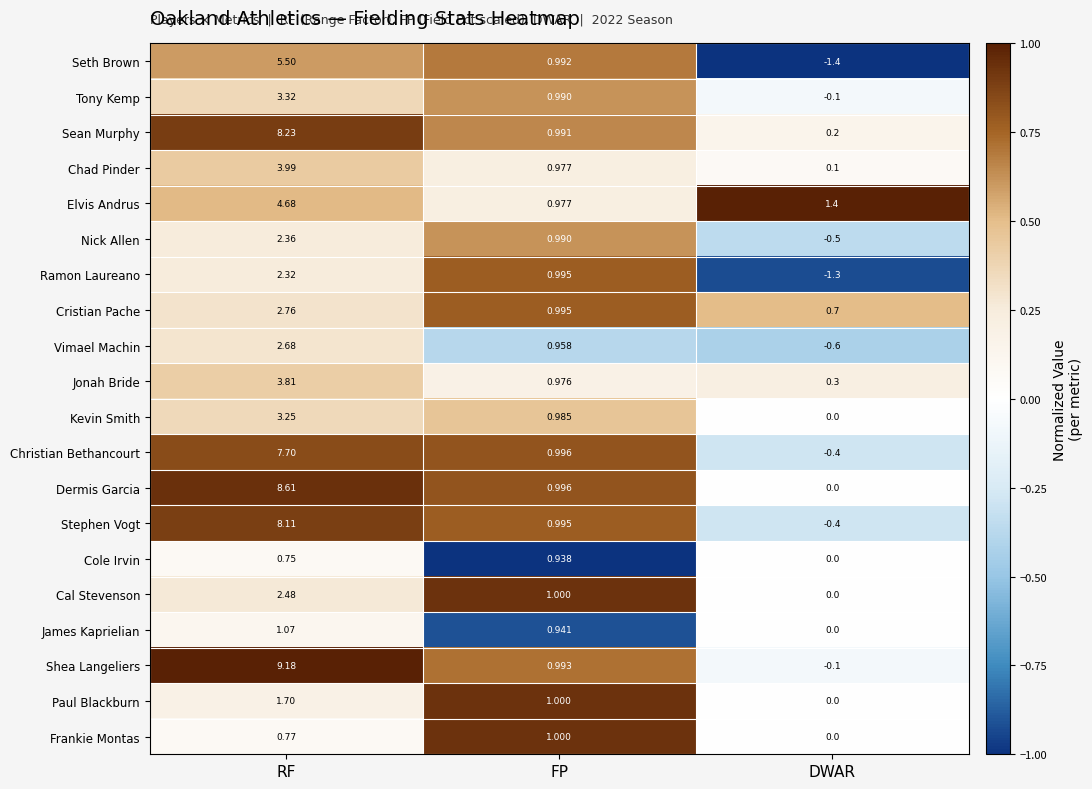

Which series has the widest spread of values?

Shea Langeliers